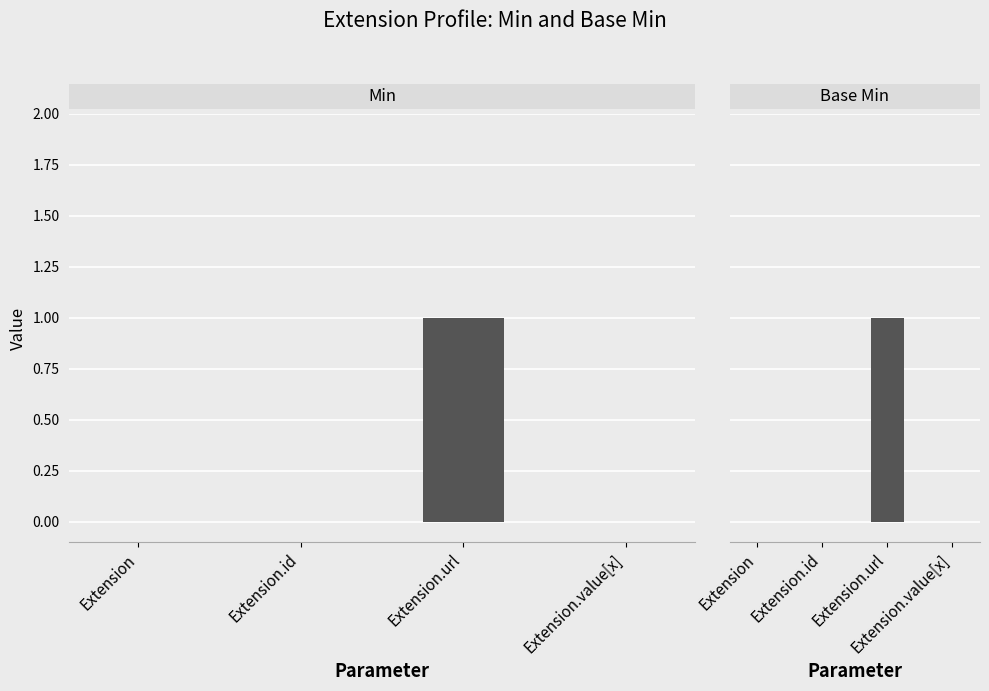

List the labels in order of Min value, largest first.

Extension.url, Extension, Extension.id, Extension.value[x]